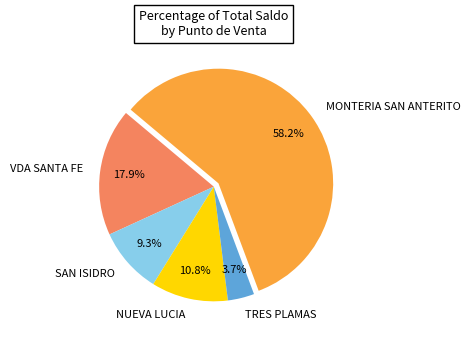

Between SAN ISIDRO and MONTERIA SAN ANTERITO, which is larger?

MONTERIA SAN ANTERITO